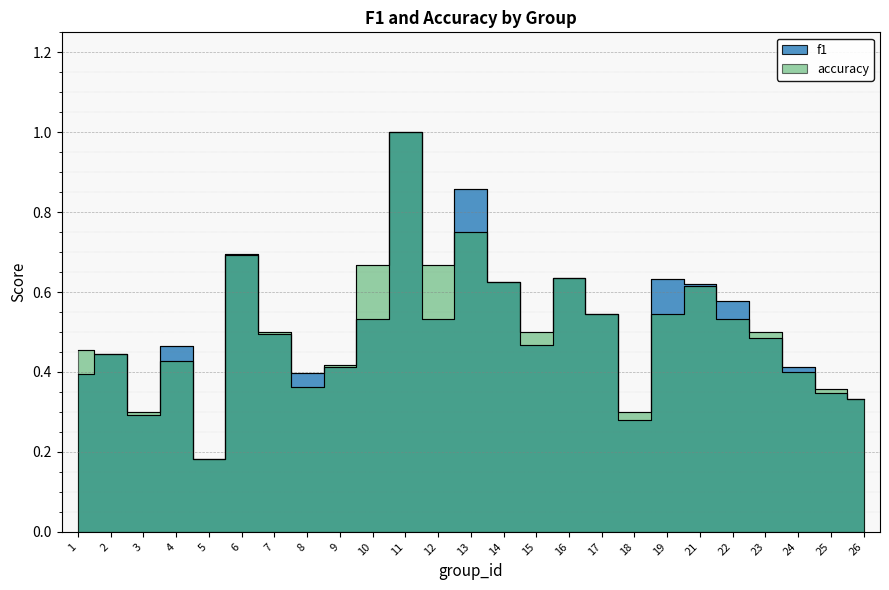

True or false: f1 has a value of 0.1 at 7.

False